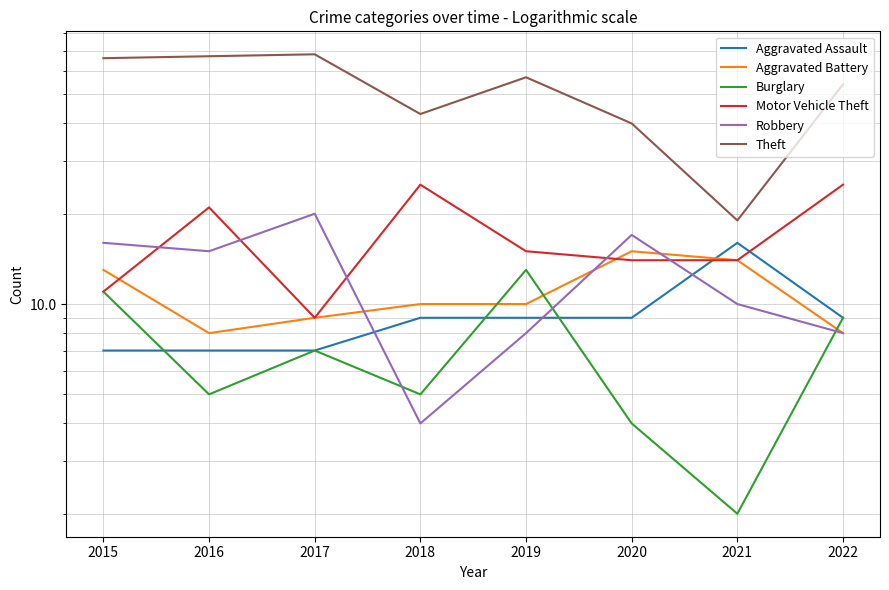

Reading left to right, what are all the values shown in this chart?

Aggravated Assault: 2015=7	2016=7	2017=7	2018=9	2019=9	2020=9	2021=16	2022=9
Aggravated Battery: 2015=13	2016=8	2017=9	2018=10	2019=10	2020=15	2021=14	2022=8
Burglary: 2015=11	2016=5	2017=7	2018=5	2019=13	2020=4	2021=2	2022=9
Motor Vehicle Theft: 2015=11	2016=21	2017=9	2018=25	2019=15	2020=14	2021=14	2022=25
Robbery: 2015=16	2016=15	2017=20	2018=4	2019=8	2020=17	2021=10	2022=8
Theft: 2015=66	2016=67	2017=68	2018=43	2019=57	2020=40	2021=19	2022=54